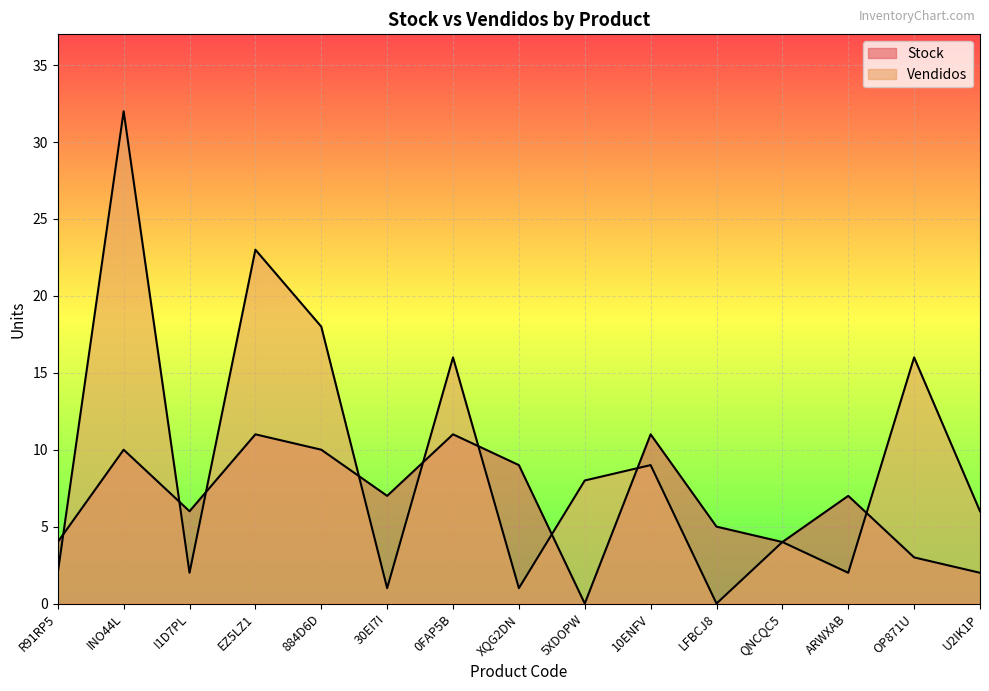

How many interior local valleys does the Stock series have?

4